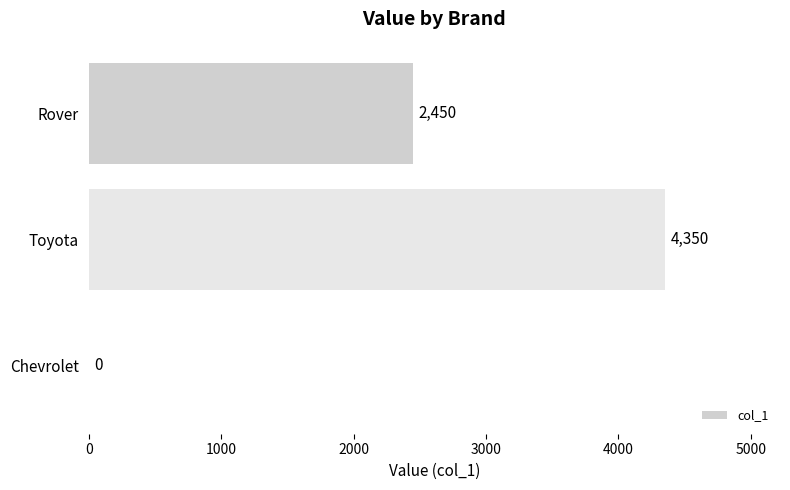

Reading top to bottom, list all the values displayed in this chart.

Rover=2450	Toyota=4350	Chevrolet=0